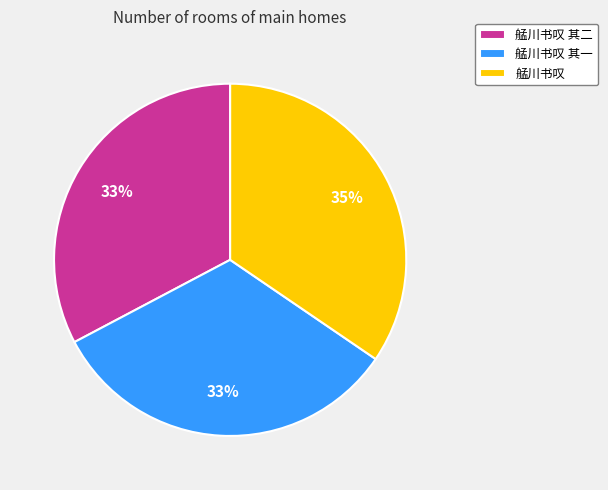

Is the sum of 艋川书叹 and 艋川书叹 其二 greater than half?

Yes